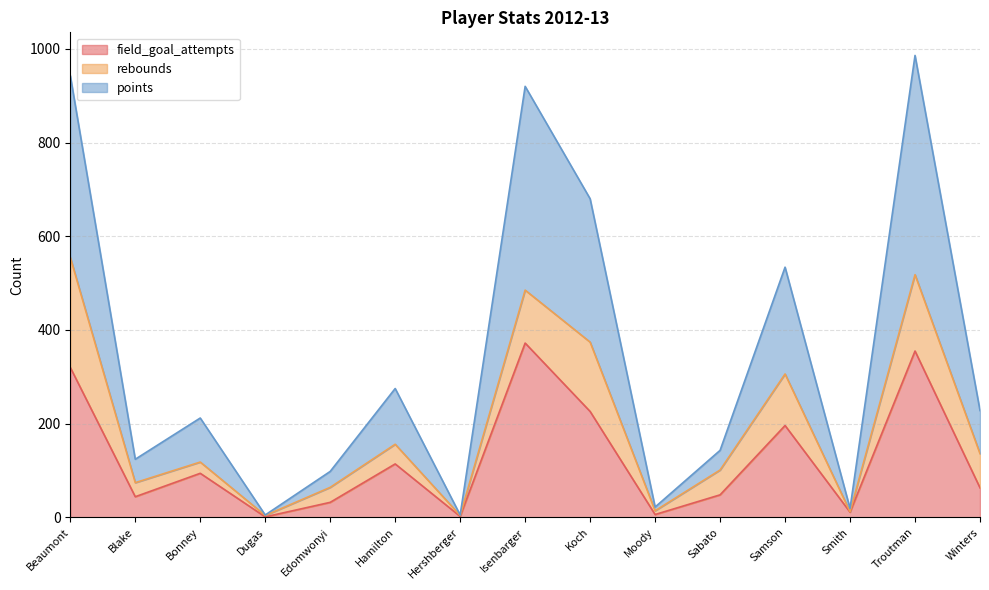

What is the difference between the maximum and minimum values in the field_goal_attempts series?

371